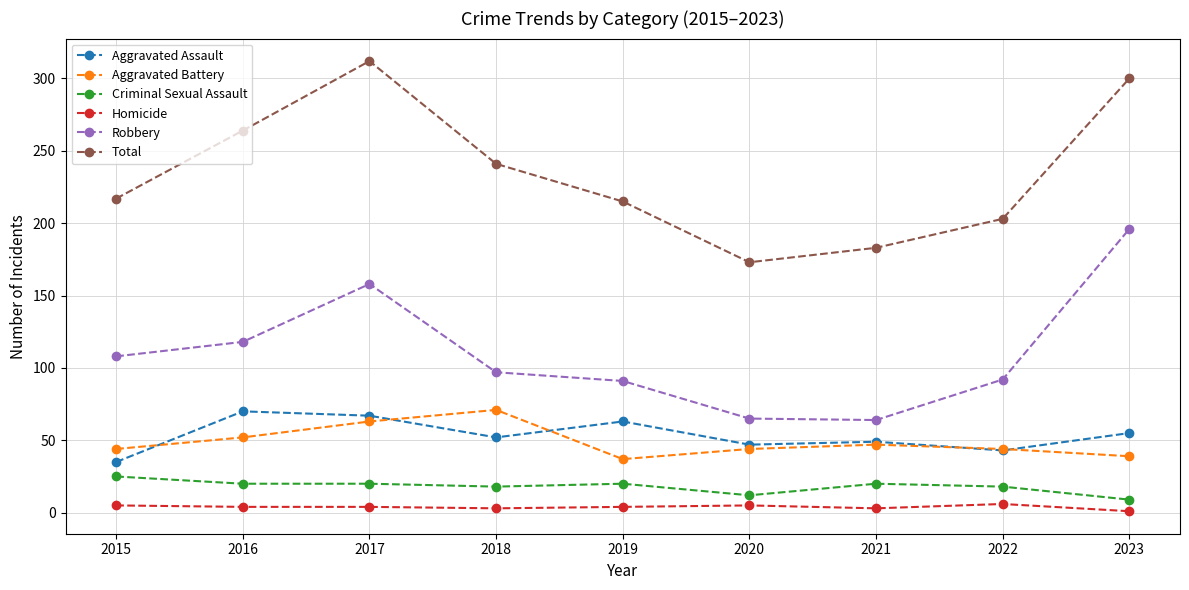

Which series has the widest spread of values?

Total